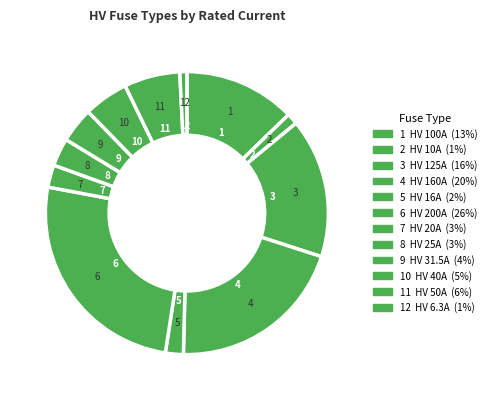

How many slices are in this pie chart?

12